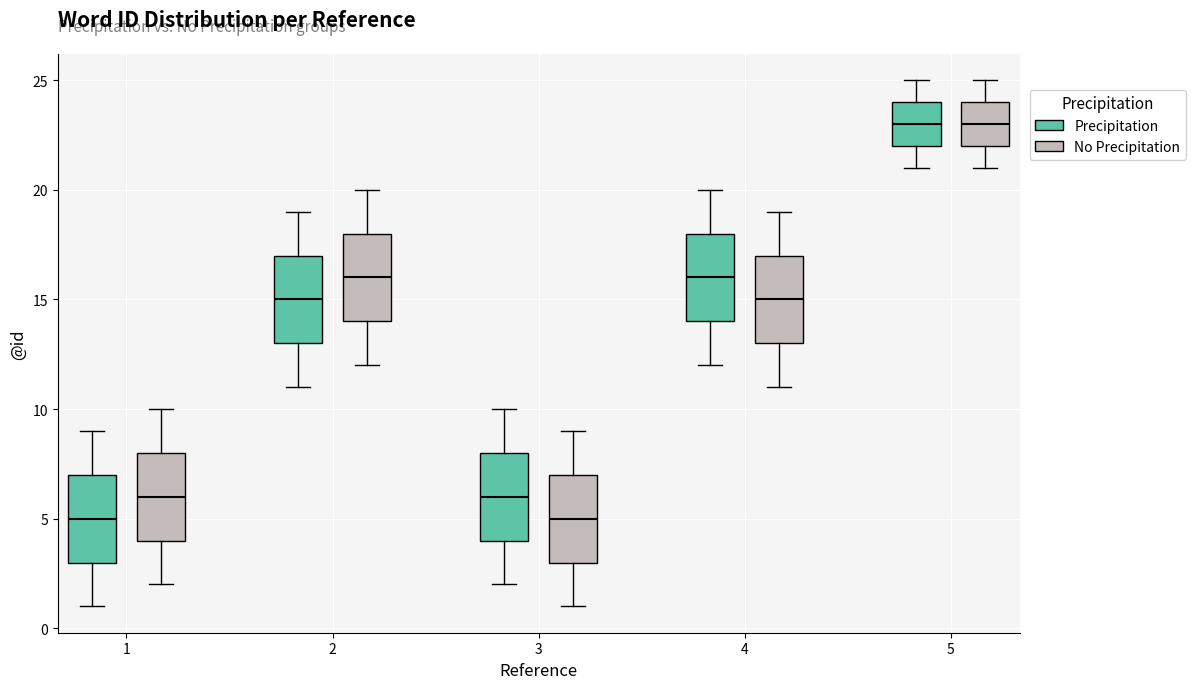

Reading left to right, read every box against the y-axis: the position of its median line, the range the box covers, and the ends of its whiskers. The values are not printed on the chart, so give them approximately, as read against the axis.

1 (Precipitation): median 5, box 3 to 7, whiskers 1 to 9
1 (No Precipitation): median 6, box 4 to 8, whiskers 2 to 10
2 (Precipitation): median 15, box 13 to 17, whiskers 11 to 19
2 (No Precipitation): median 16, box 14 to 18, whiskers 12 to 20
3 (Precipitation): median 6, box 4 to 8, whiskers 2 to 10
3 (No Precipitation): median 5, box 3 to 7, whiskers 1 to 9
4 (Precipitation): median 16, box 14 to 18, whiskers 12 to 20
4 (No Precipitation): median 15, box 13 to 17, whiskers 11 to 19
5 (Precipitation): median 23, box 22 to 24, whiskers 21 to 25
5 (No Precipitation): median 23, box 22 to 24, whiskers 21 to 25